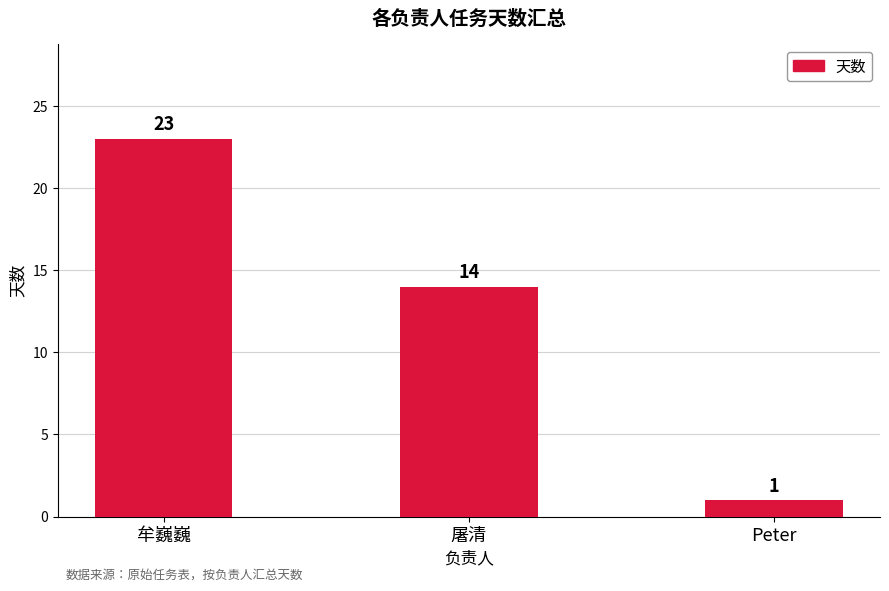

List the labels in order of value, smallest first.

Peter, 屠清, 牟巍巍